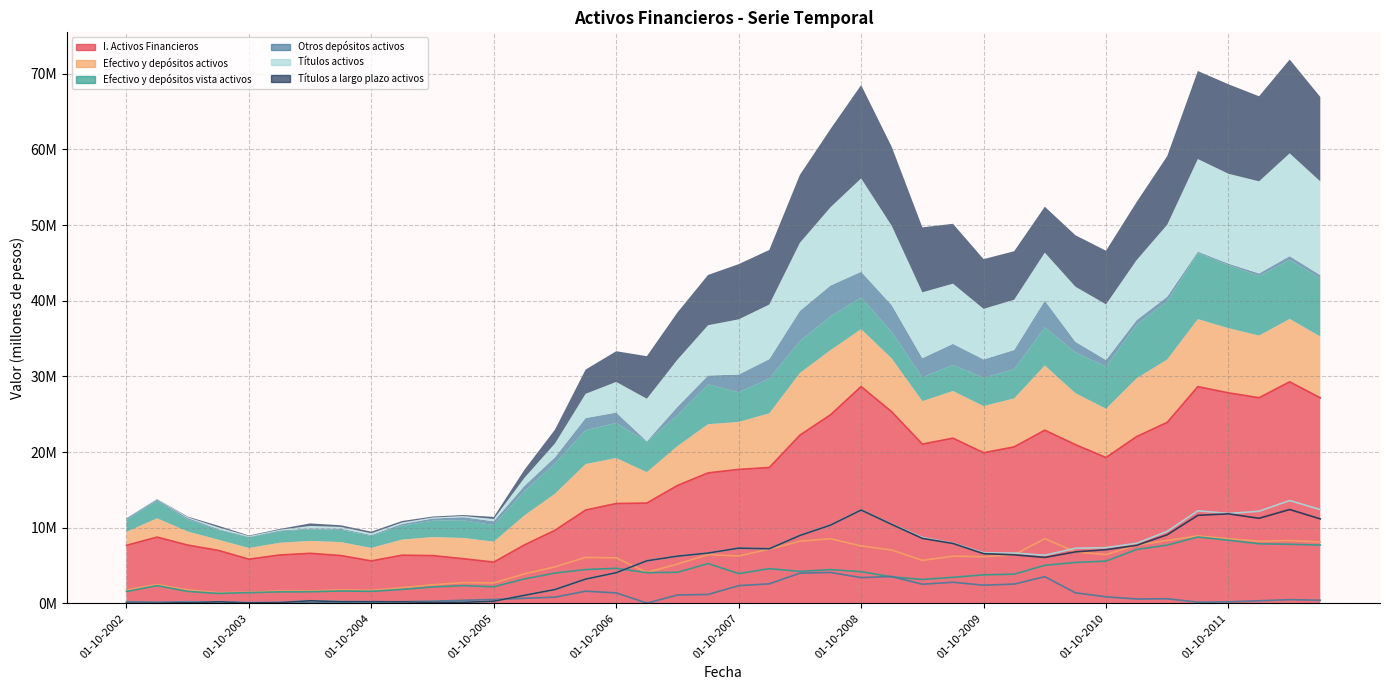

What is the difference between the second highest and second lowest values in the Títulos a largo plazo activos series?

12.3